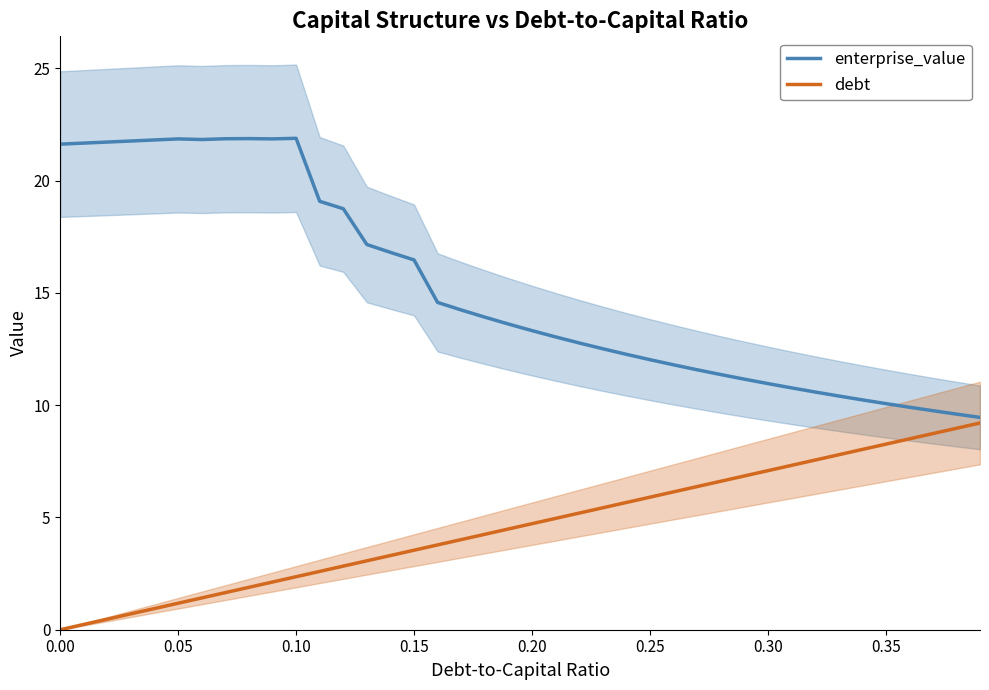

True or false: enterprise_value and debt cross at least once.

False